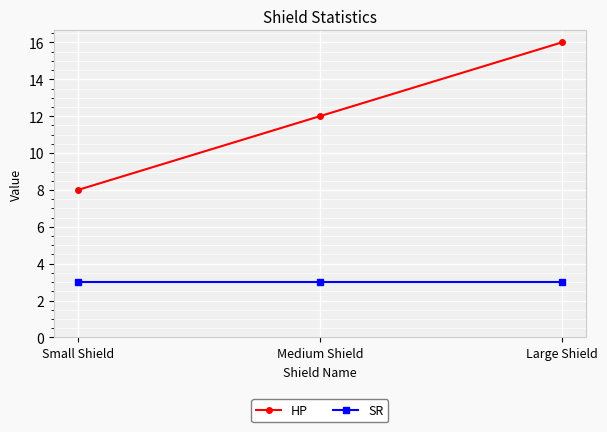

What value does the HP series have at Medium Shield?

12